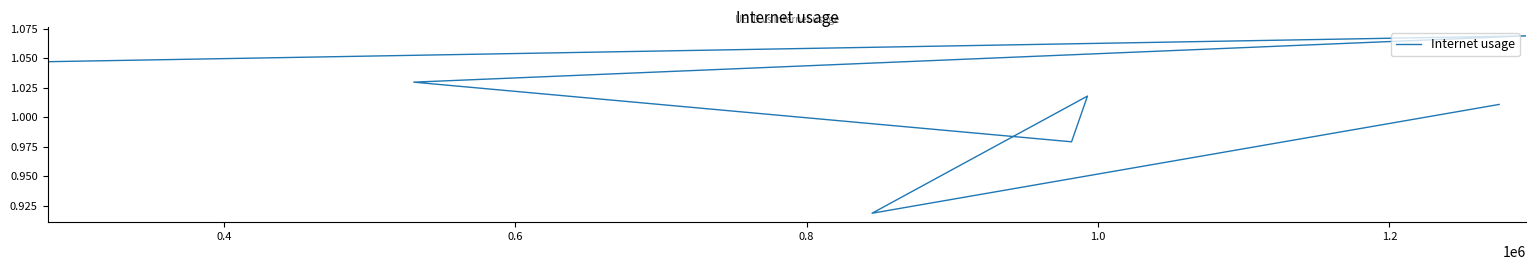

What is the sum of all values?

7.1